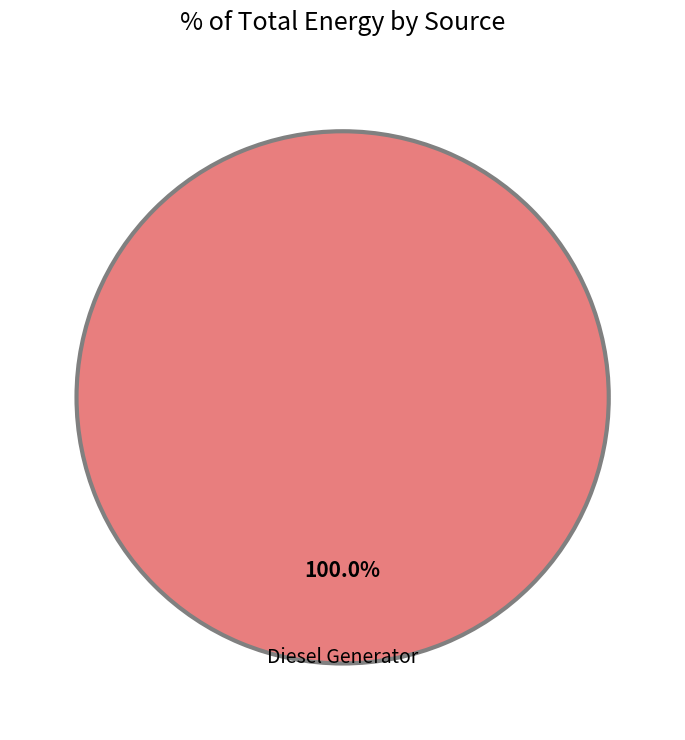

How many slices are in this pie chart?

1